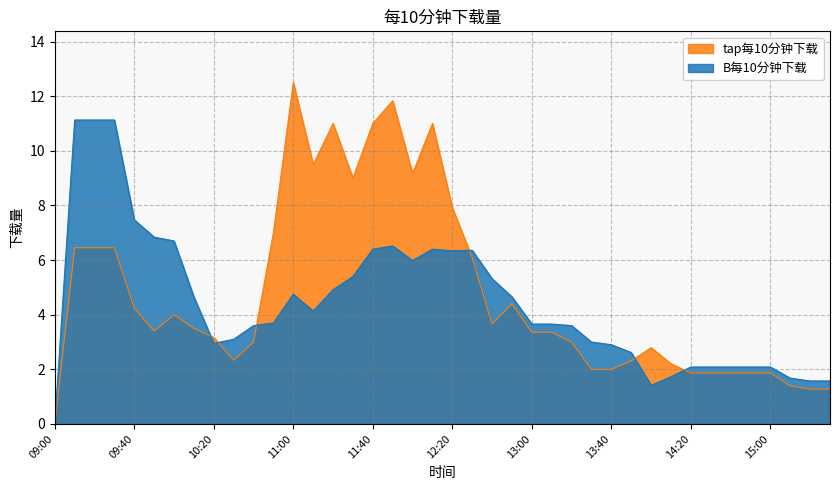

How many lines are shown in the chart?

2